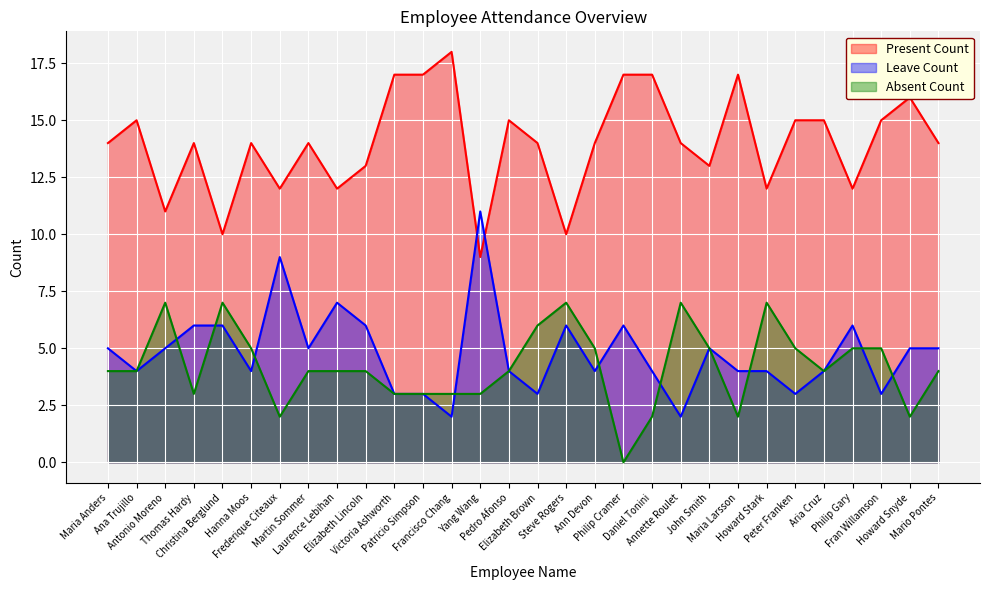

What is the approximate value of Leave Count at Pedro Afonso?

4